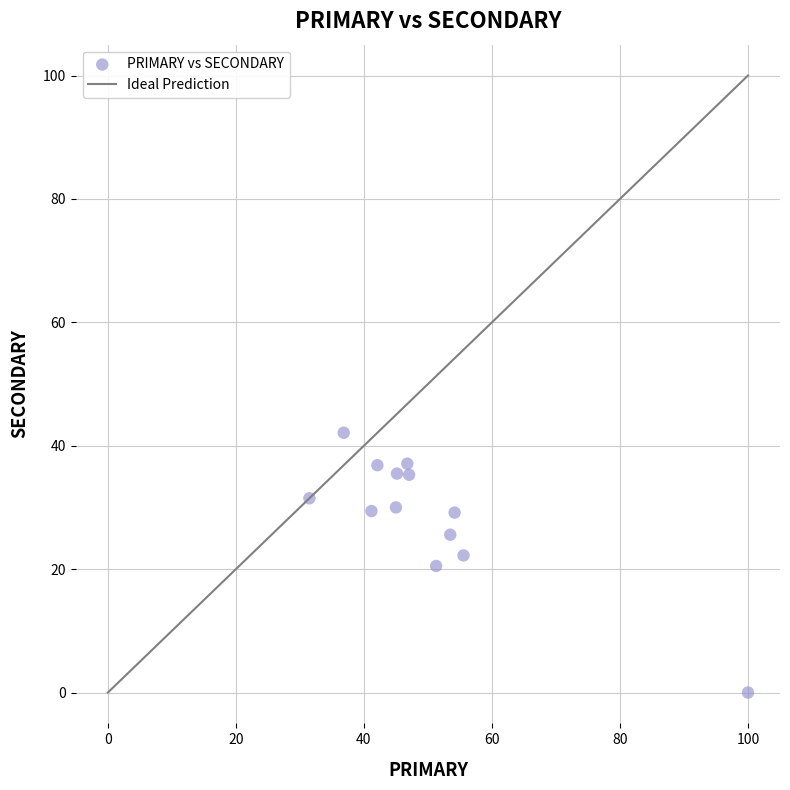

What is the range of Y values (max minus min)?

42.1